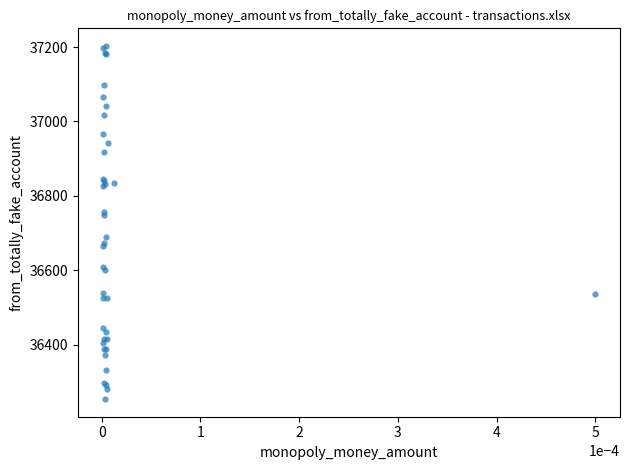

What Y value in the scatter plot is closest to 36728?

36747.2